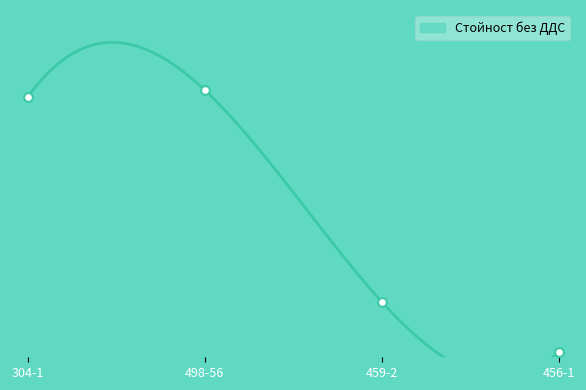

What is the change in value from 304-1 to 498-56?

+1.5